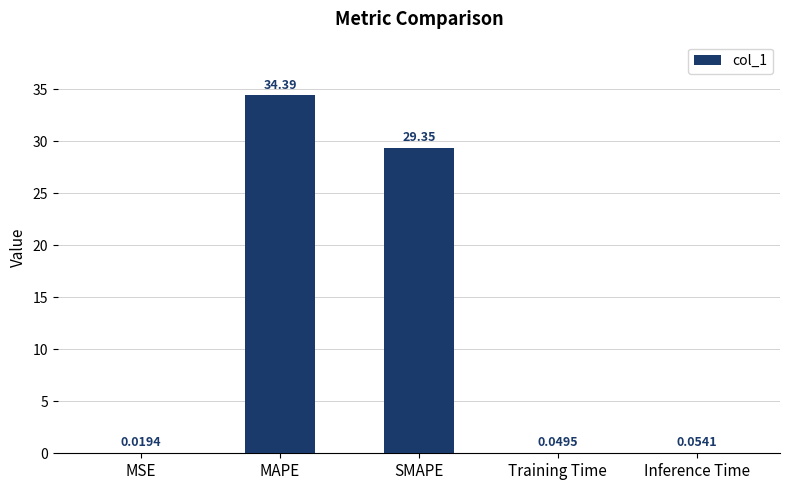

At which category does the chart reach its peak across all series?

MAPE